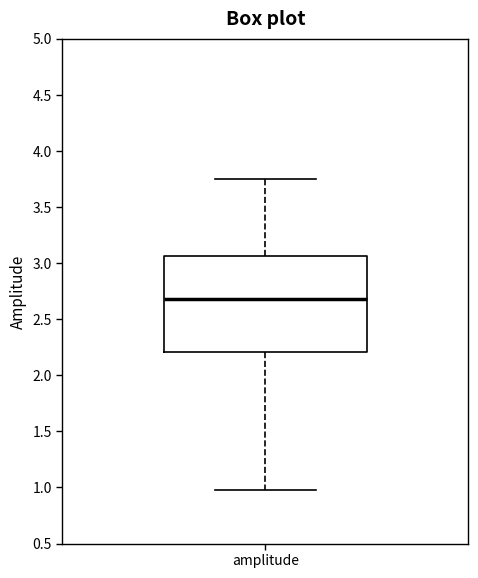

Read this box plot against the y-axis: the position of the median line, the range covered by the box, and the ends of both whiskers. The values are not printed on the chart, so give them approximately, as read against the axis.

median 2.70, box 2.20 to 3.05, whiskers 1.00 to 3.75